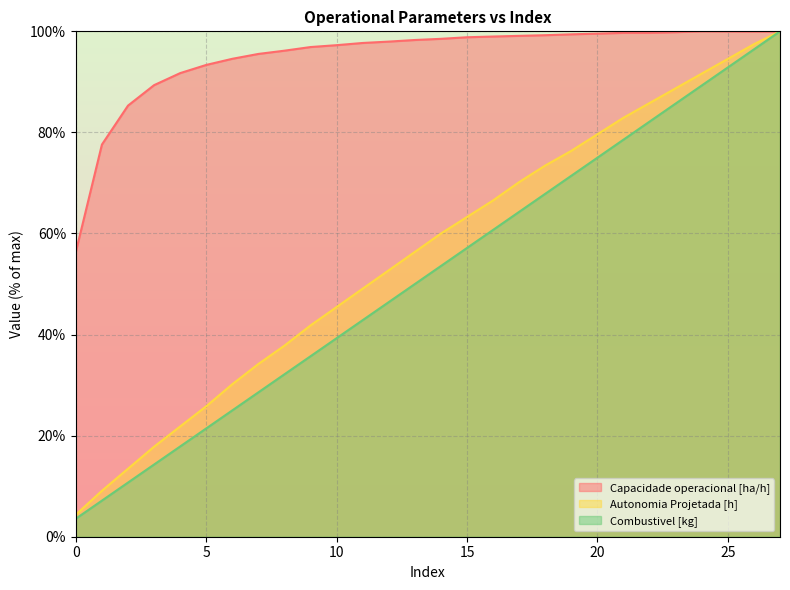

How many data points in Combustivel [kg] are above 53?

14